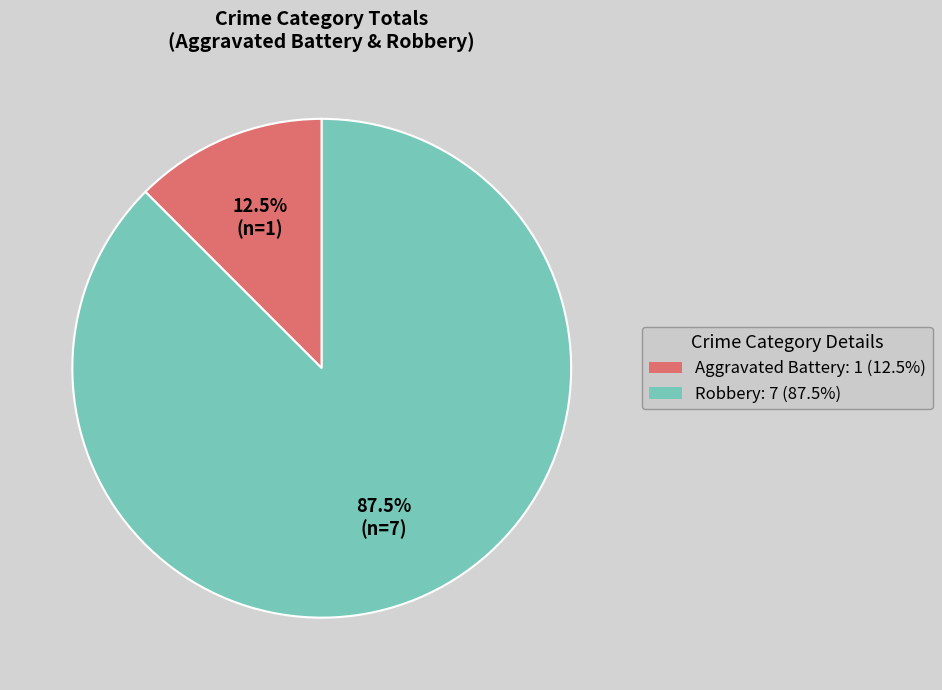

Is there any slice that represents more than half of the pie?

Yes